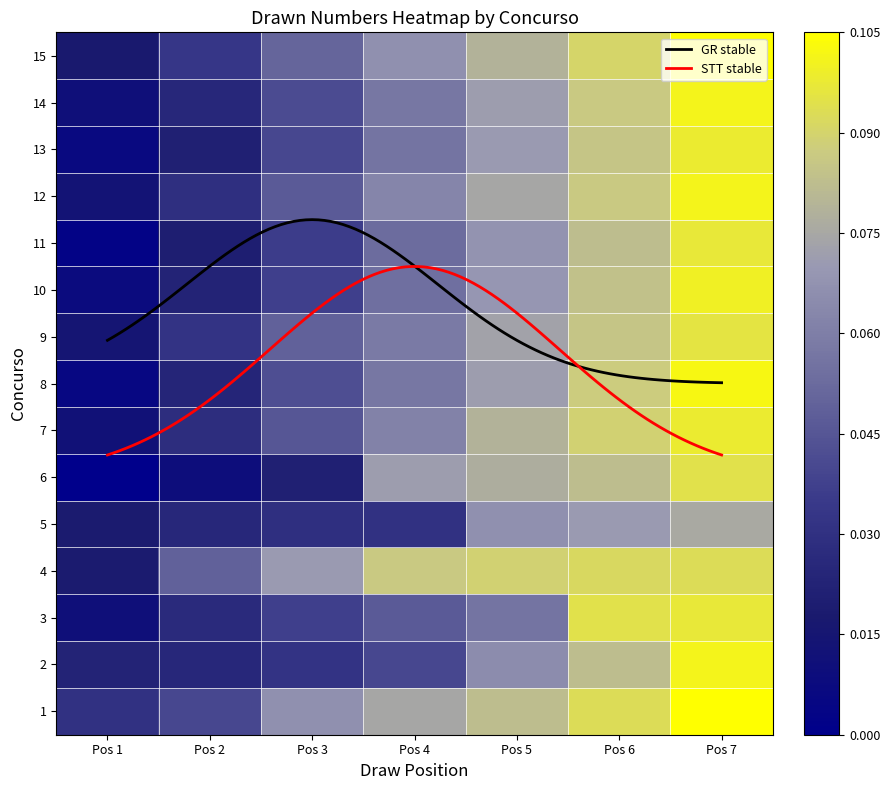

The value of 6 at Pos 3 is 0.0. True or false?

False